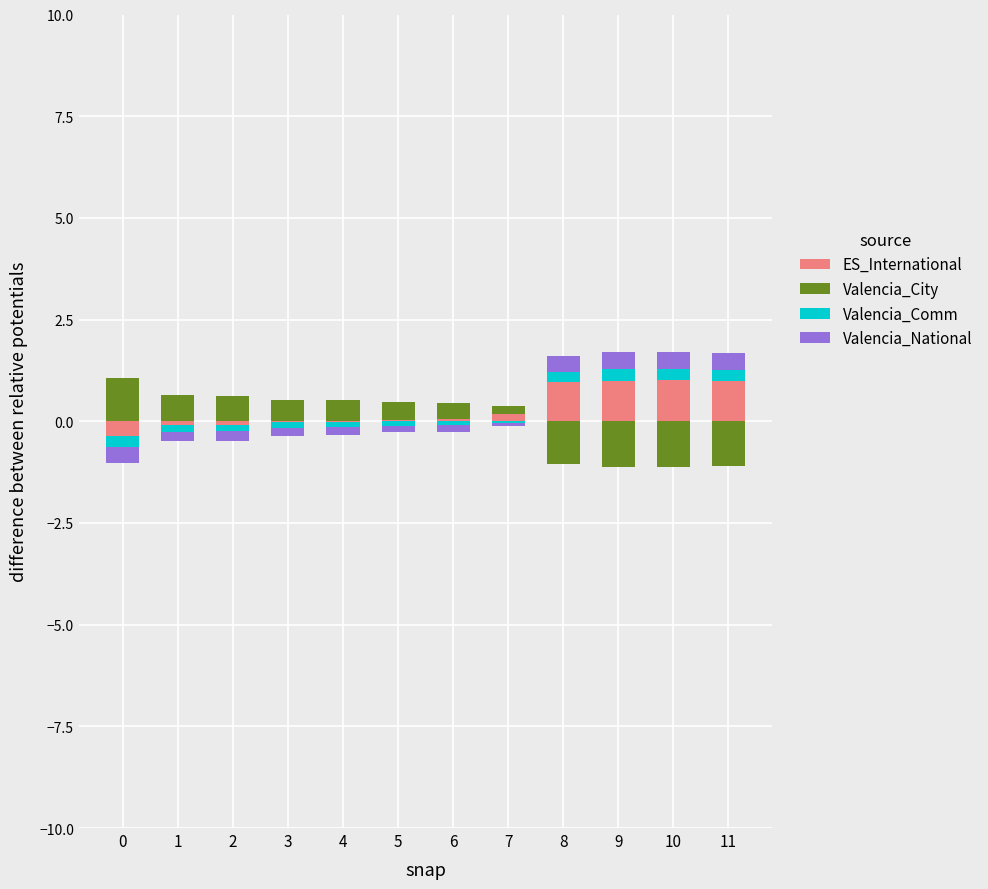

Are the bars horizontal?

No